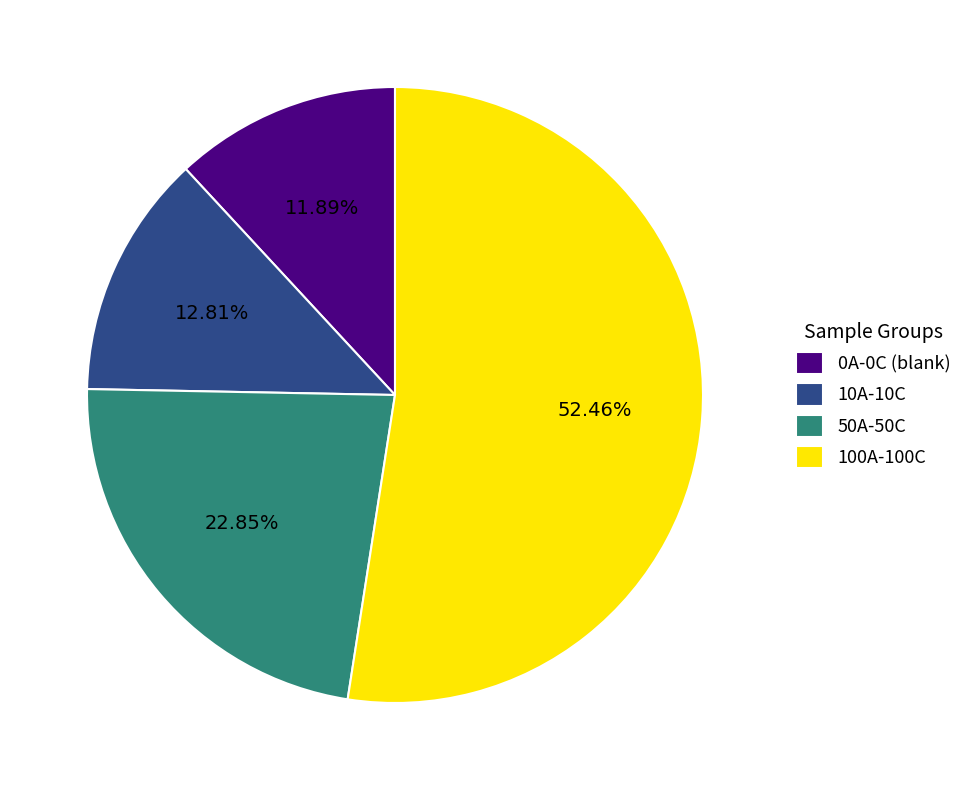

Approximately how many times larger is the value at 10A-10C compared to 50A-50C?

0.6